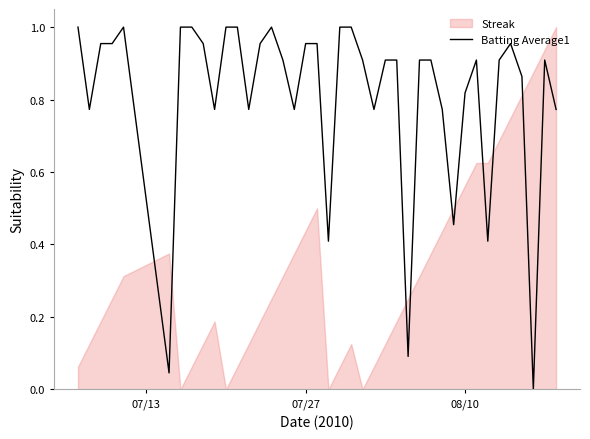

What is the maximum value shown in the chart?

1.0